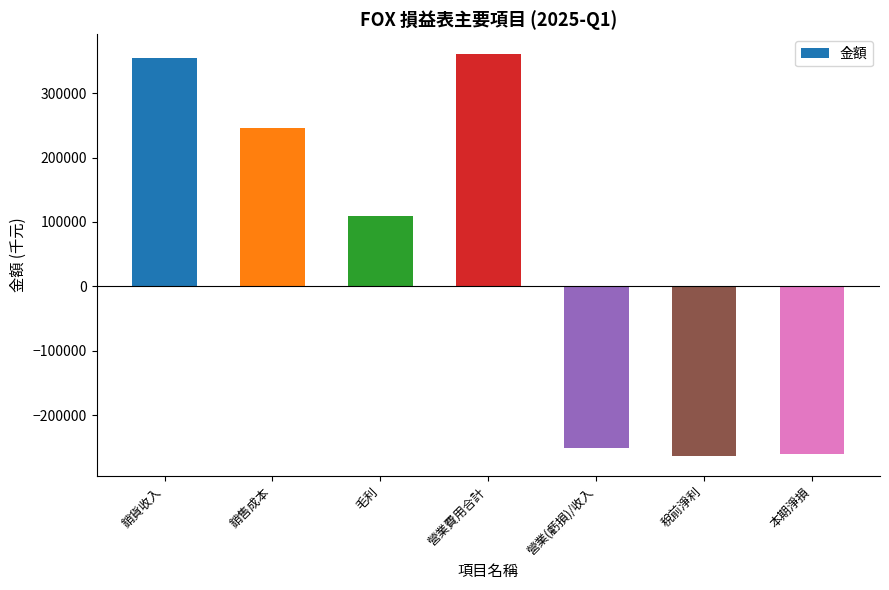

What is the value of the 2nd bar from the left?

245351